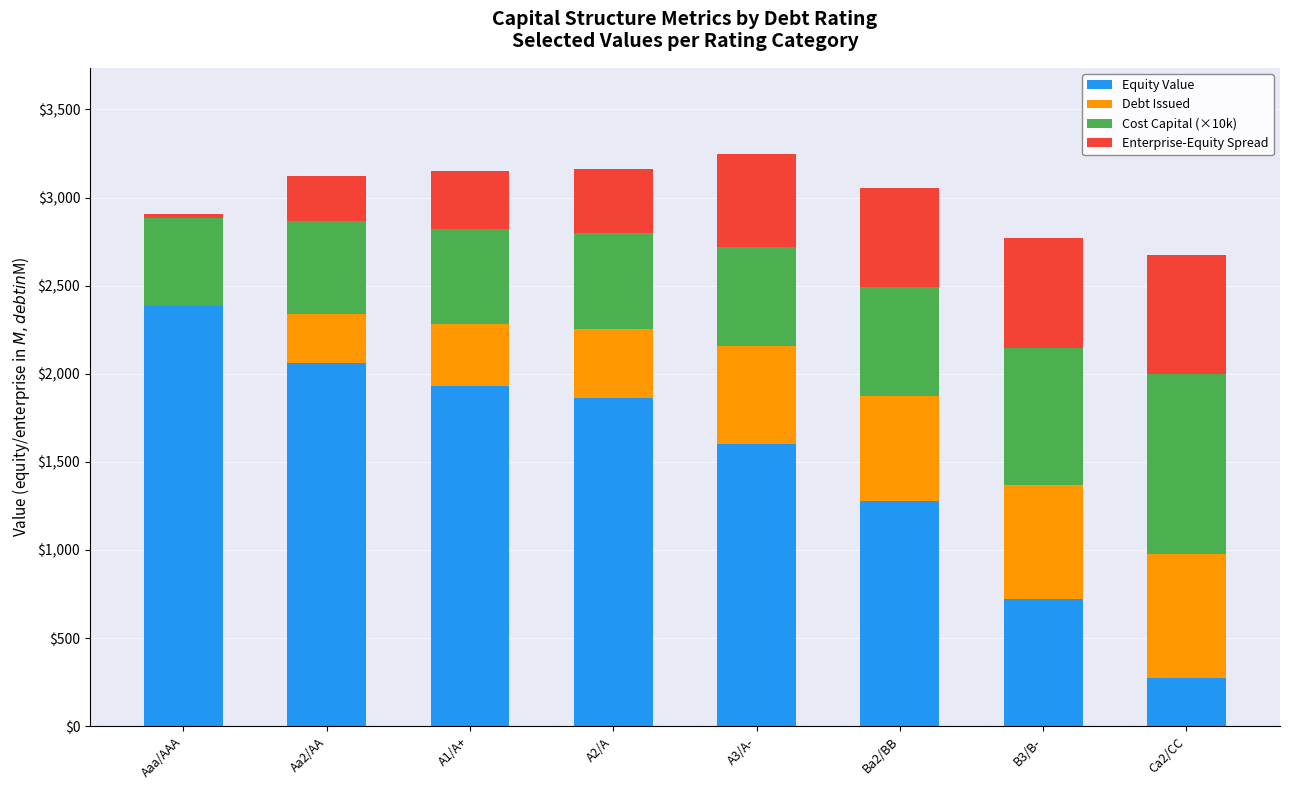

What are all the series names shown in the legend?

Equity Value, Debt Issued, Cost Capital (×10k), Enterprise-Equity Spread